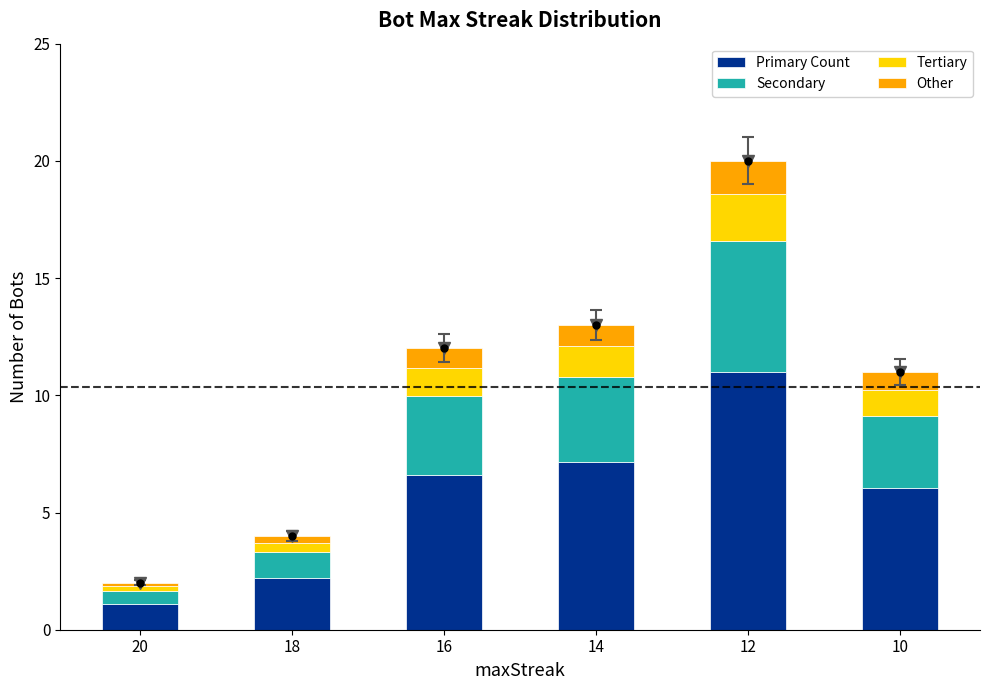

Which category has the highest value in the Primary Count series?

12